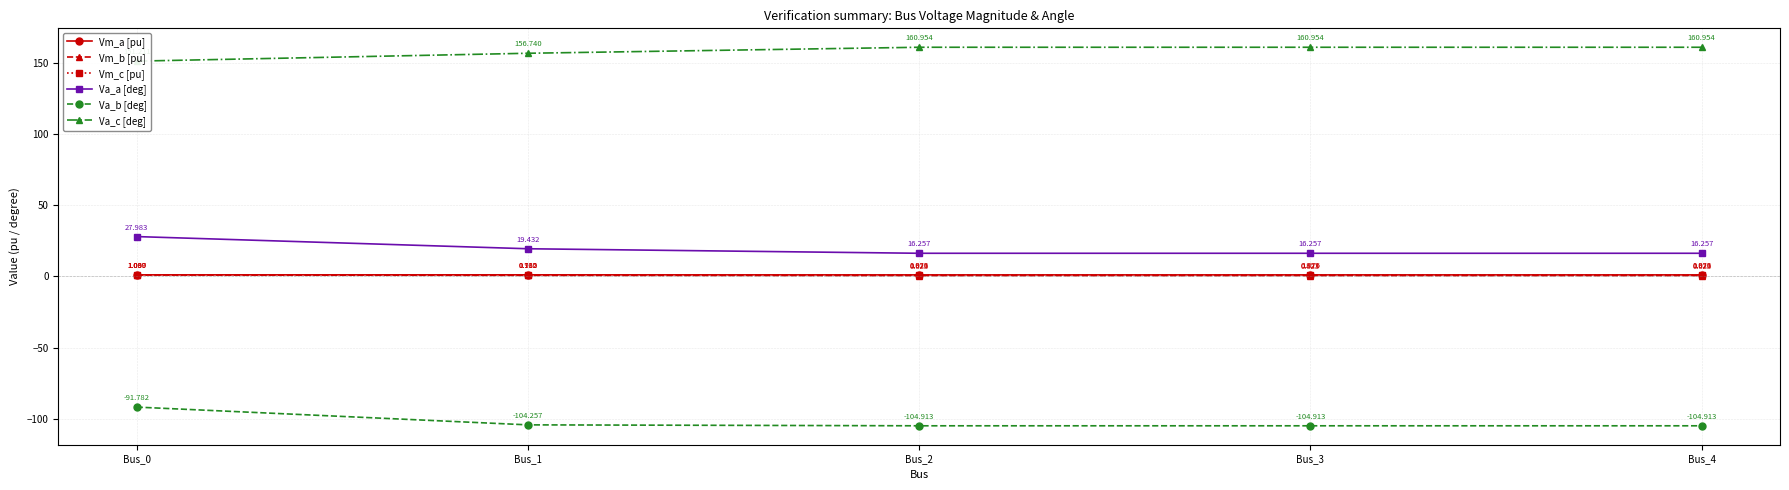

Where is Va_c [deg] nearest to the value 156?

Bus_1